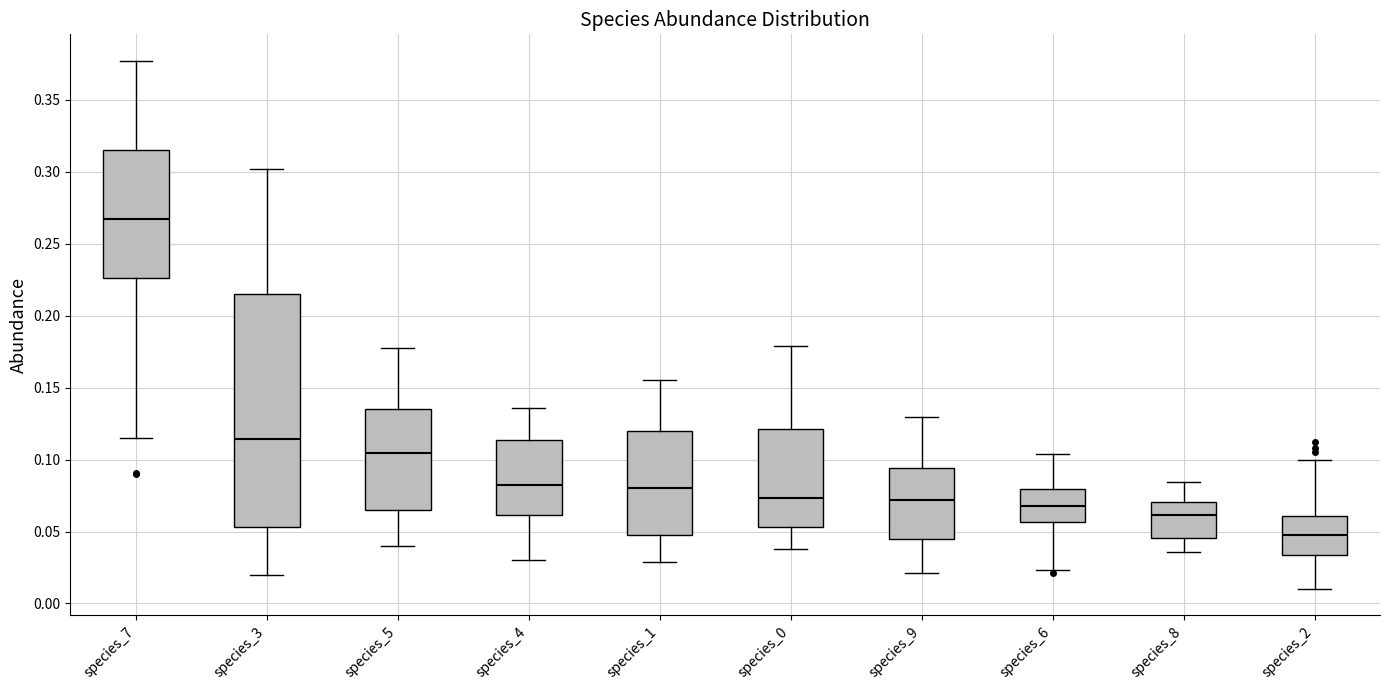

Reading left to right, transcribe this box plot: for each box, give where its median line is, the range the box spans, and where its two whiskers end, as read against the y-axis. The values are not printed on the chart, so give them approximately, as read against the axis.

species_7: median 0.265, box 0.225 to 0.315, whiskers 0.115 to 0.375
species_3: median 0.115, box 0.055 to 0.215, whiskers 0.020 to 0.300
species_5: median 0.105, box 0.065 to 0.135, whiskers 0.040 to 0.175
species_4: median 0.085, box 0.060 to 0.115, whiskers 0.030 to 0.135
species_1: median 0.080, box 0.050 to 0.120, whiskers 0.030 to 0.155
species_0: median 0.075, box 0.055 to 0.120, whiskers 0.040 to 0.180
species_9: median 0.070, box 0.045 to 0.095, whiskers 0.020 to 0.130
species_6: median 0.070, box 0.055 to 0.080, whiskers 0.025 to 0.105
species_8: median 0.060, box 0.045 to 0.070, whiskers 0.035 to 0.085
species_2: median 0.050, box 0.035 to 0.060, whiskers 0.010 to 0.100